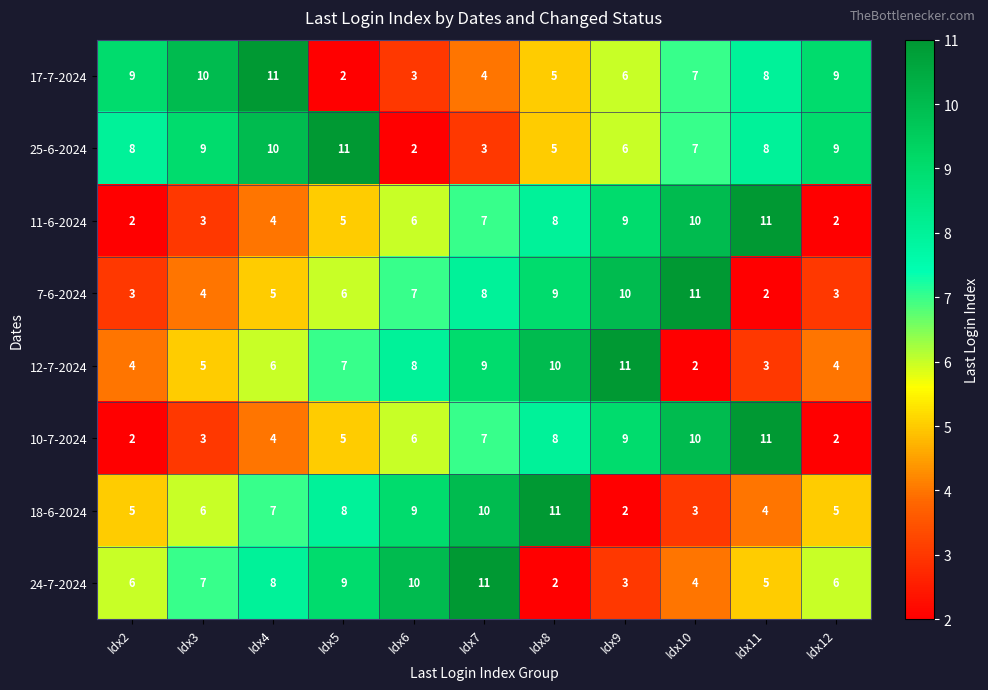

Count the 12-7-2024 values in the range 4 to 9.

7